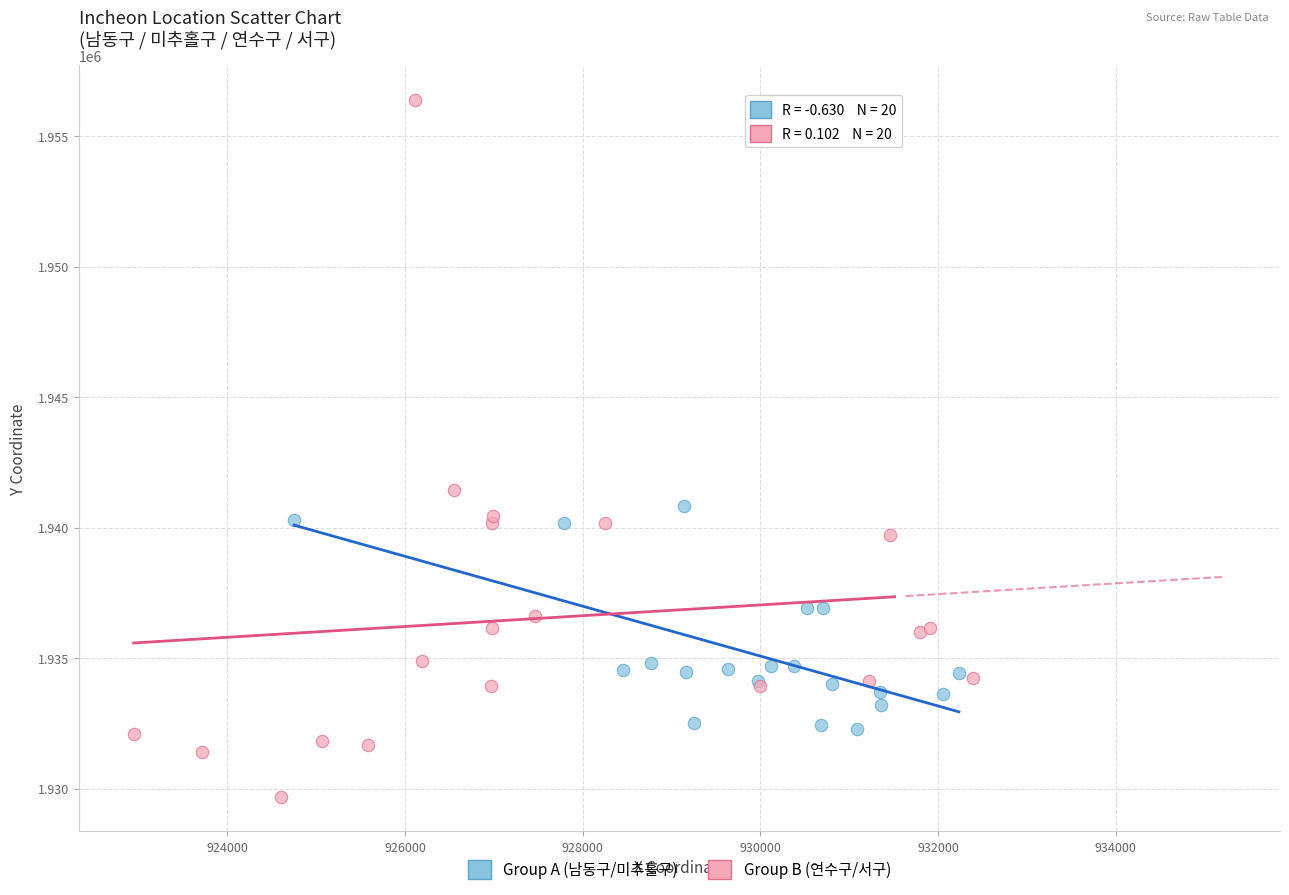

What are all the series names shown in the legend?

Group A (남동구/미추홀구), Group B (연수구/서구)